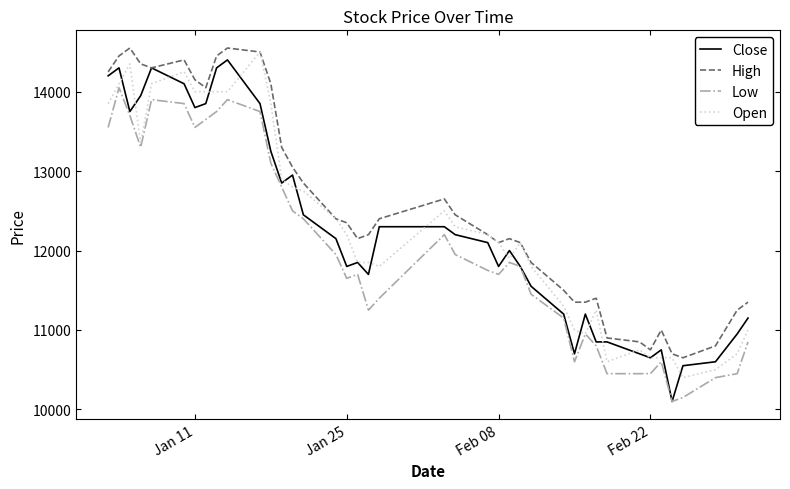

What is the minimum value for Open?

10400